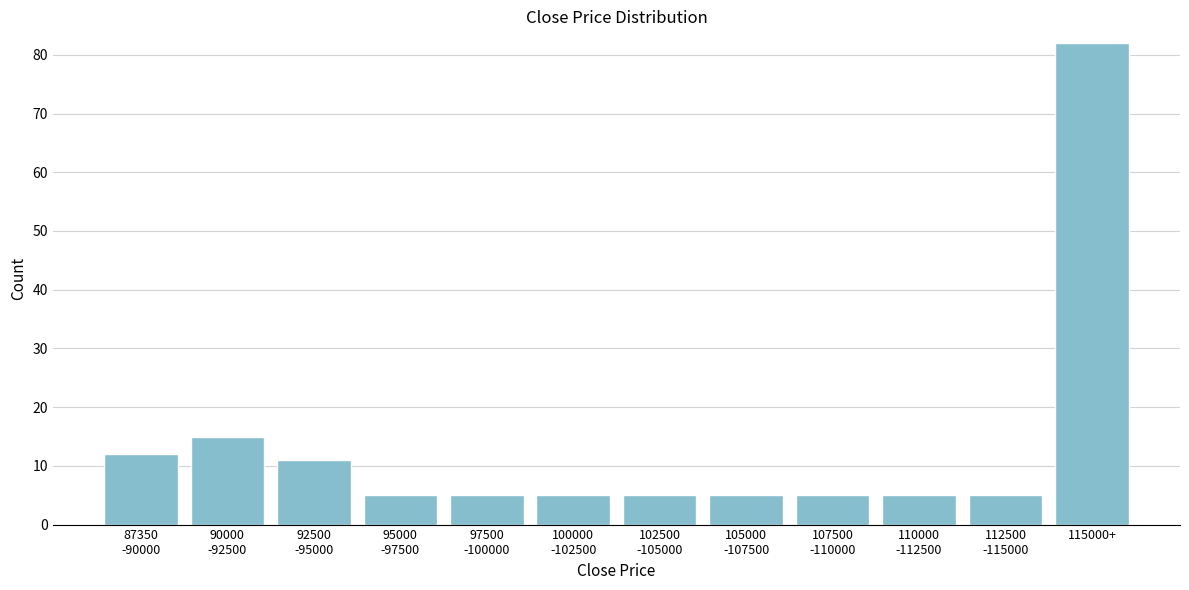

Reading left to right, list all the values displayed in this chart.

12	15	11	5	5	5	5	5	5	5	5	82